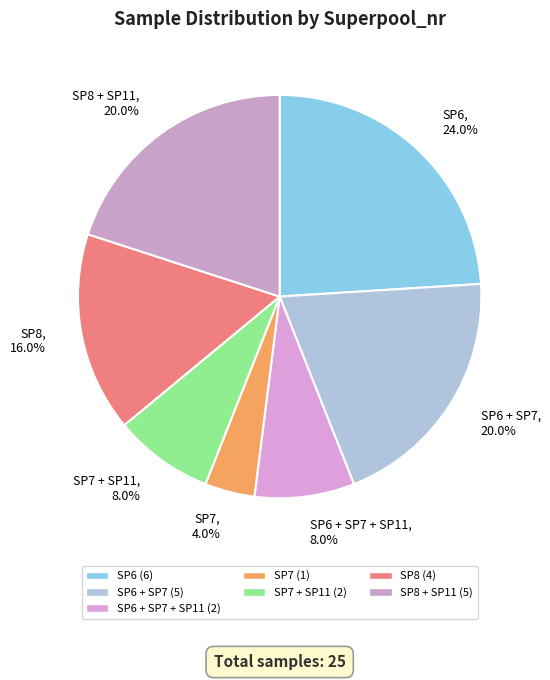

Does SP8, 16.0% represent more than half of the total?

No